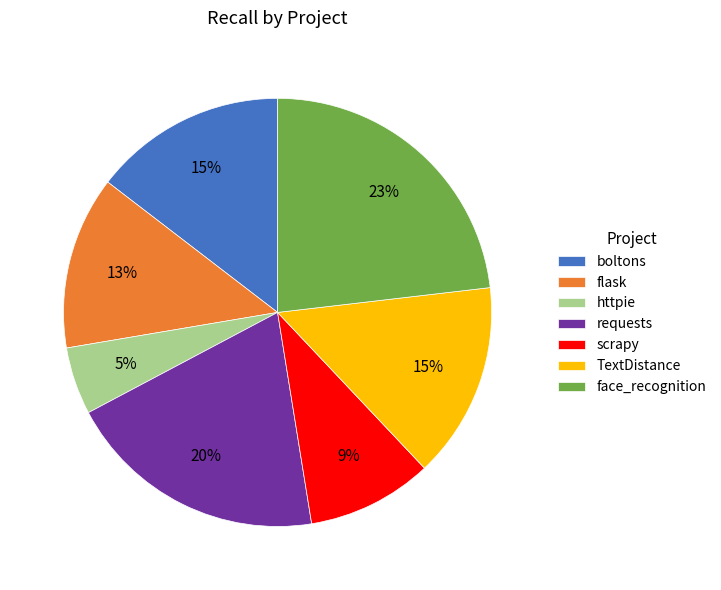

Between face_recognition and flask, which is larger?

face_recognition